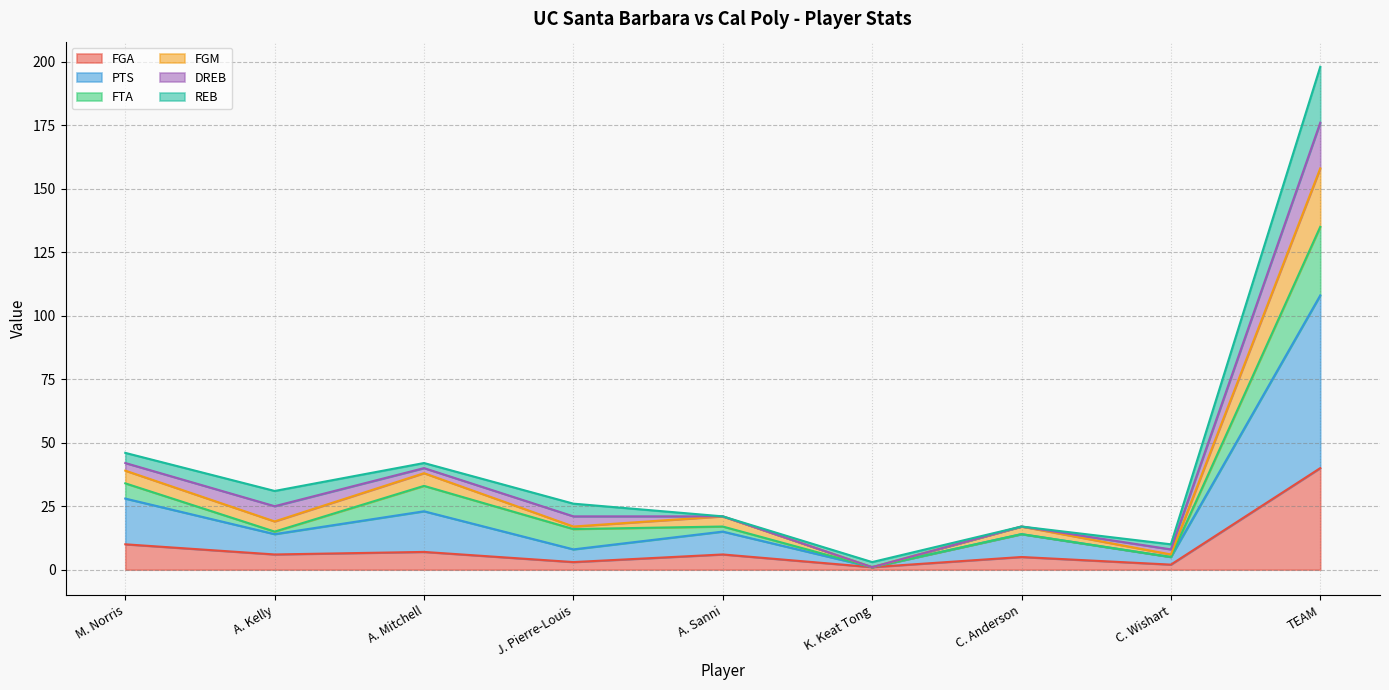

Where does the PTS series first go above 14?

M. Norris